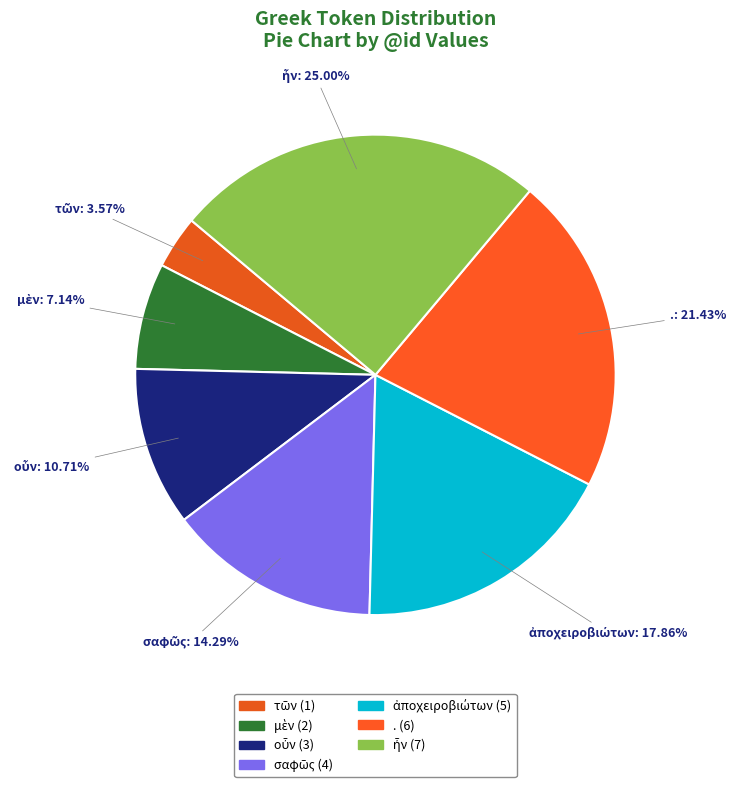

How many slices are in this pie chart?

7